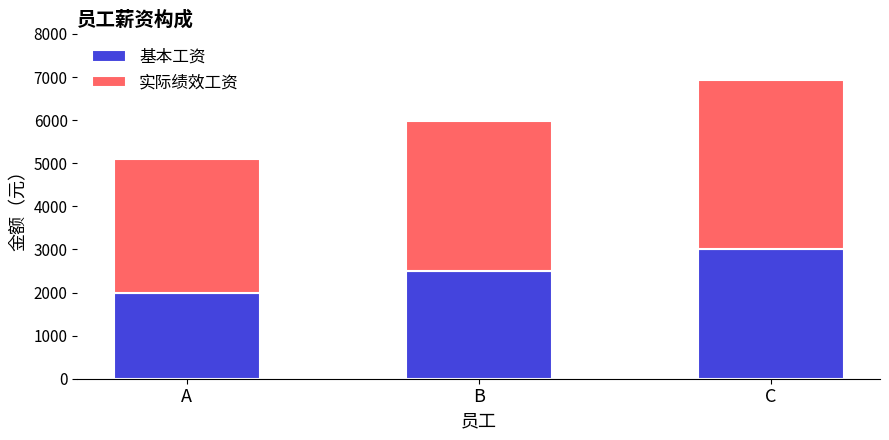

What is the total value across all series at B?

5976.7